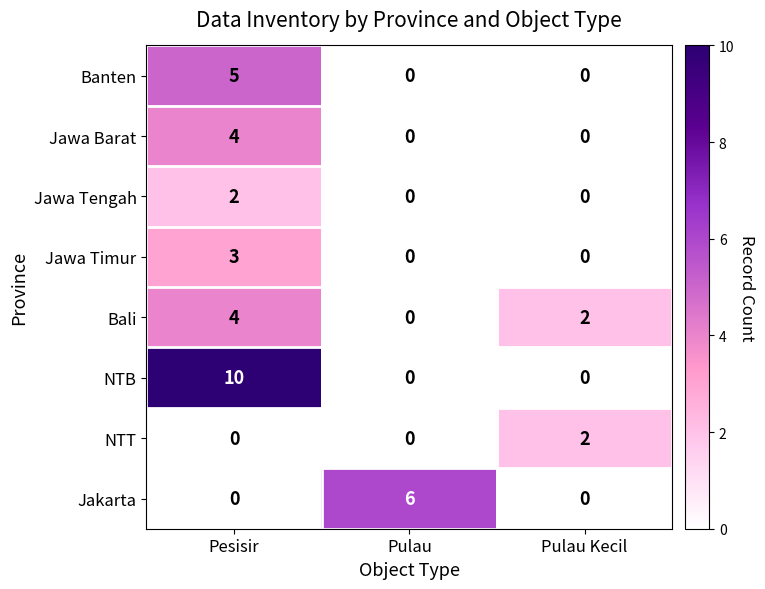

Which category has the highest value in the Jawa Timur series?

Pesisir